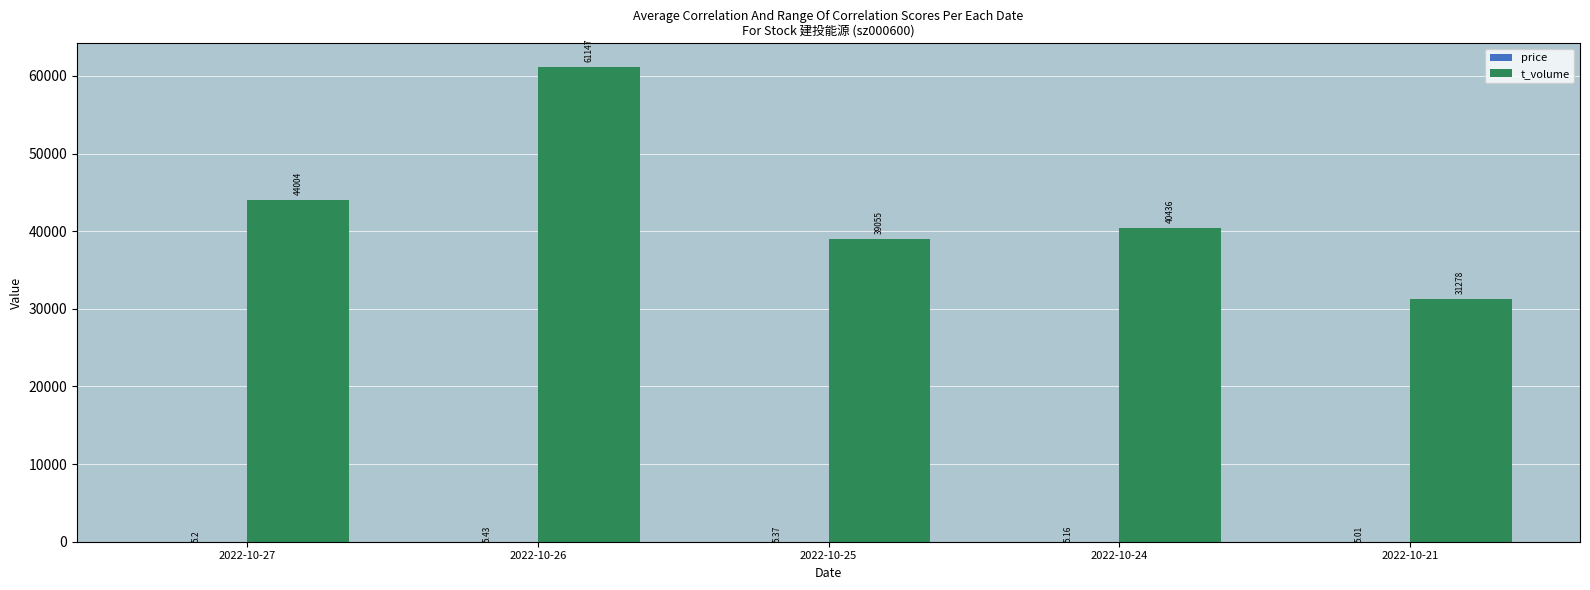

Which series has the largest total across all categories?

t_volume